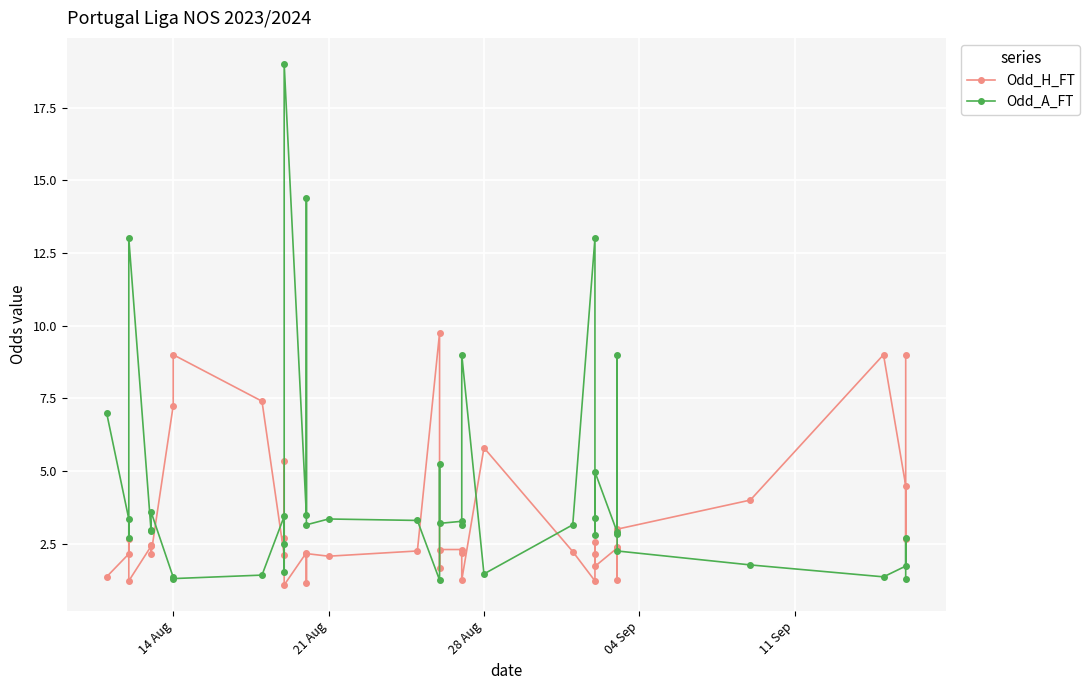

What is the average value of the Odd_H_FT series?

3.3